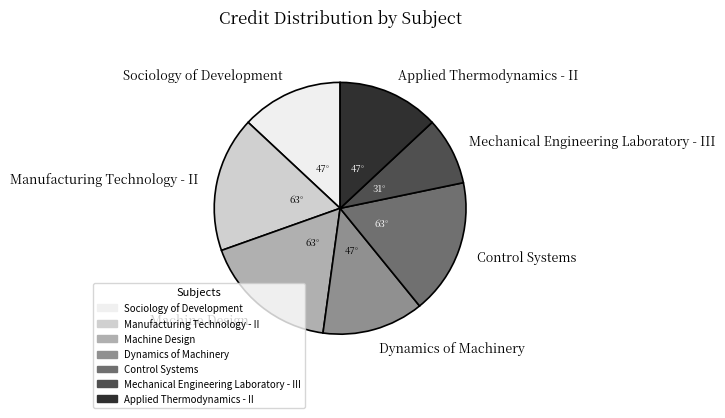

True or false: Manufacturing Technology - II accounts for 17% of the total.

True